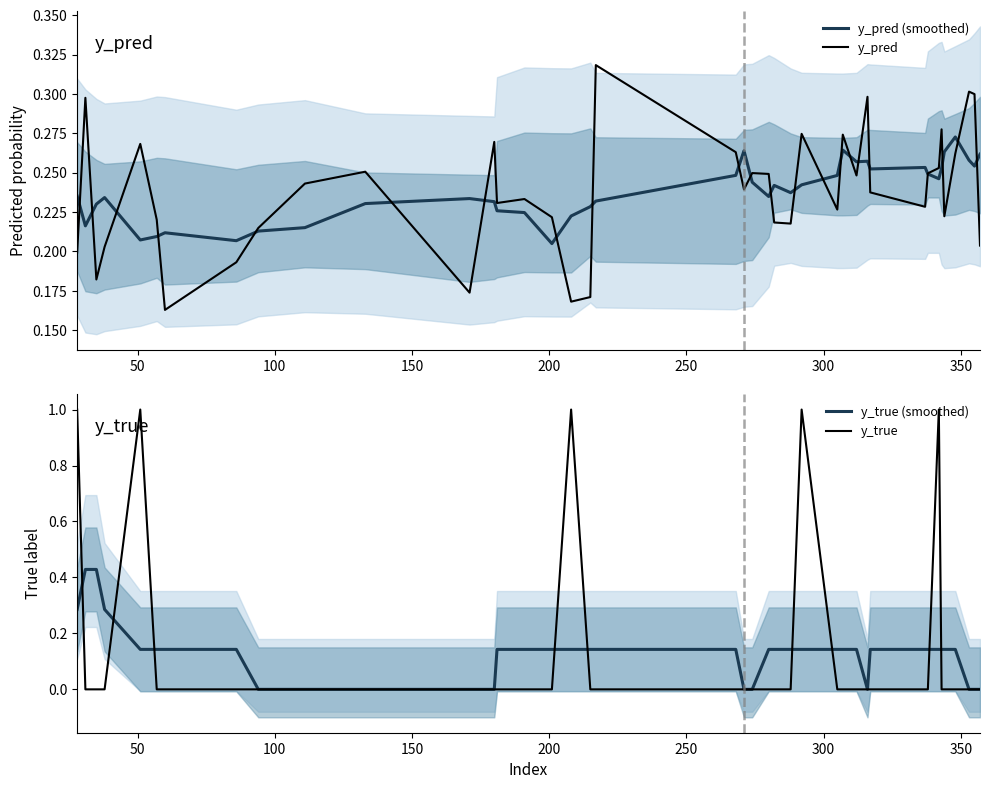

What is the greatest value displayed?

1.0